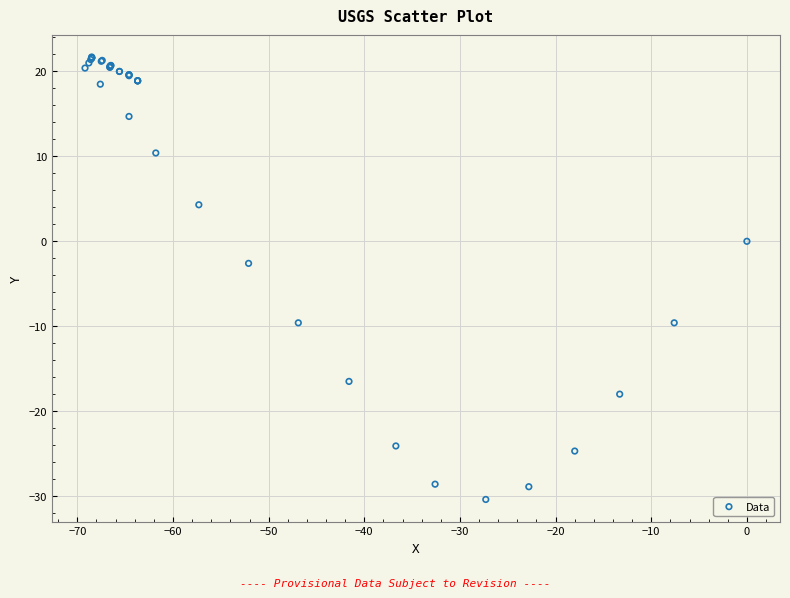

What Y value in the scatter plot is closest to -4?

-2.6